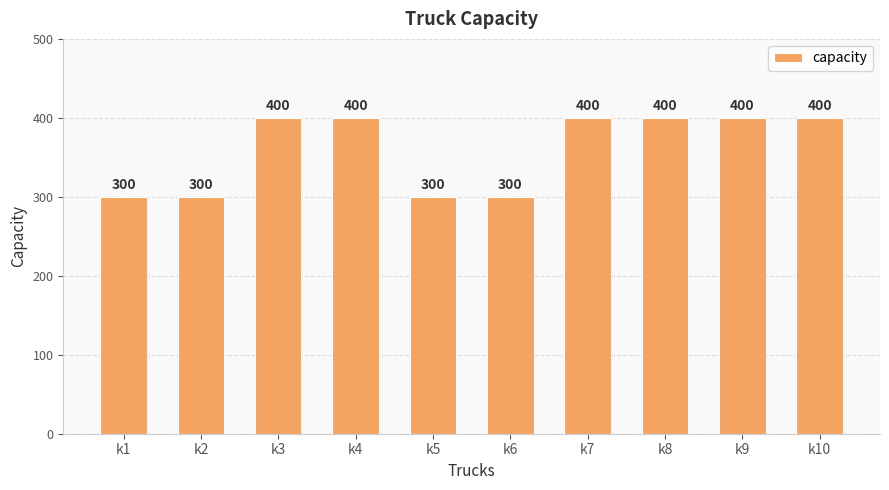

What is the maximum value shown in the chart?

400